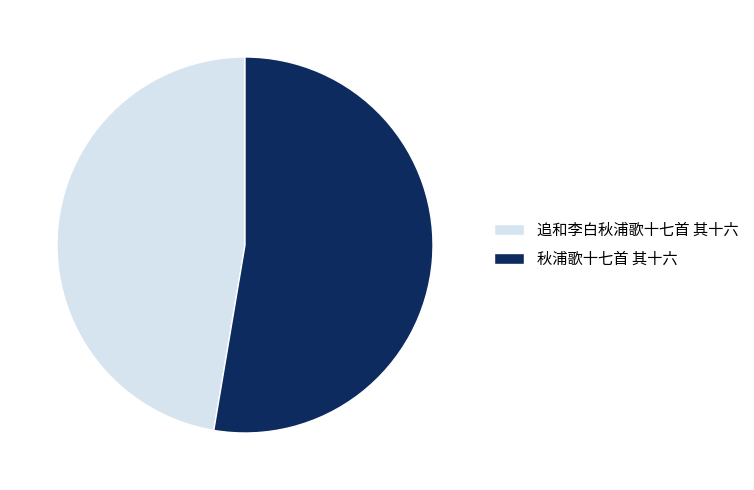

True or false: 秋浦歌十七首 其十六 accounts for 53% of the total.

True